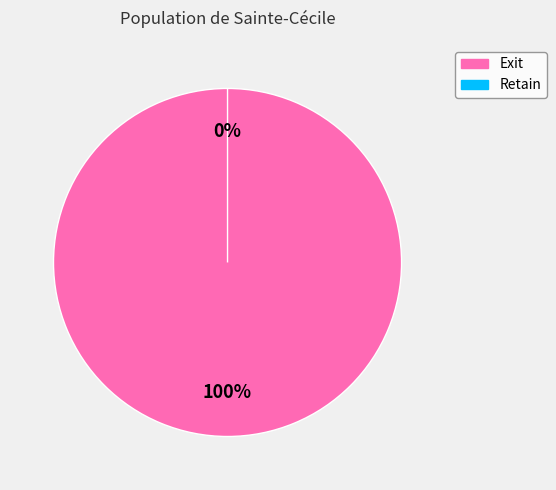

True or false: Retain accounts for 0% of the total.

True